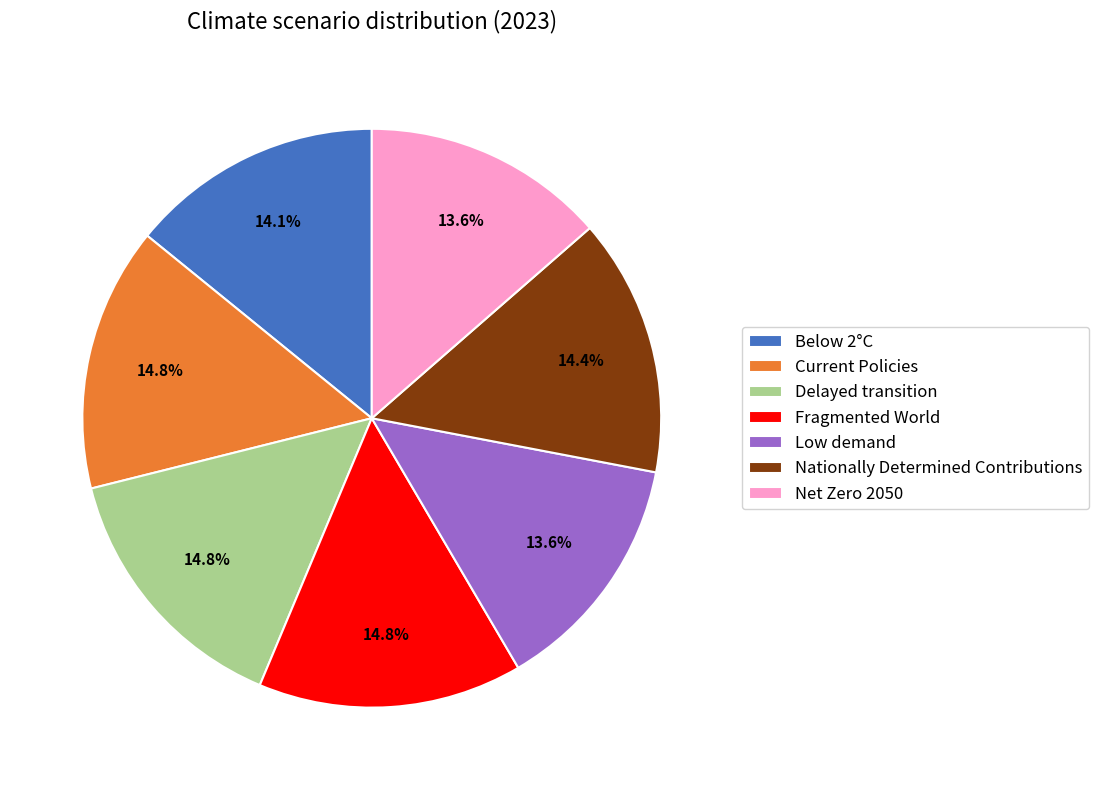

Combined, what portion of the pie is Fragmented World and Net Zero 2050?

28.4%